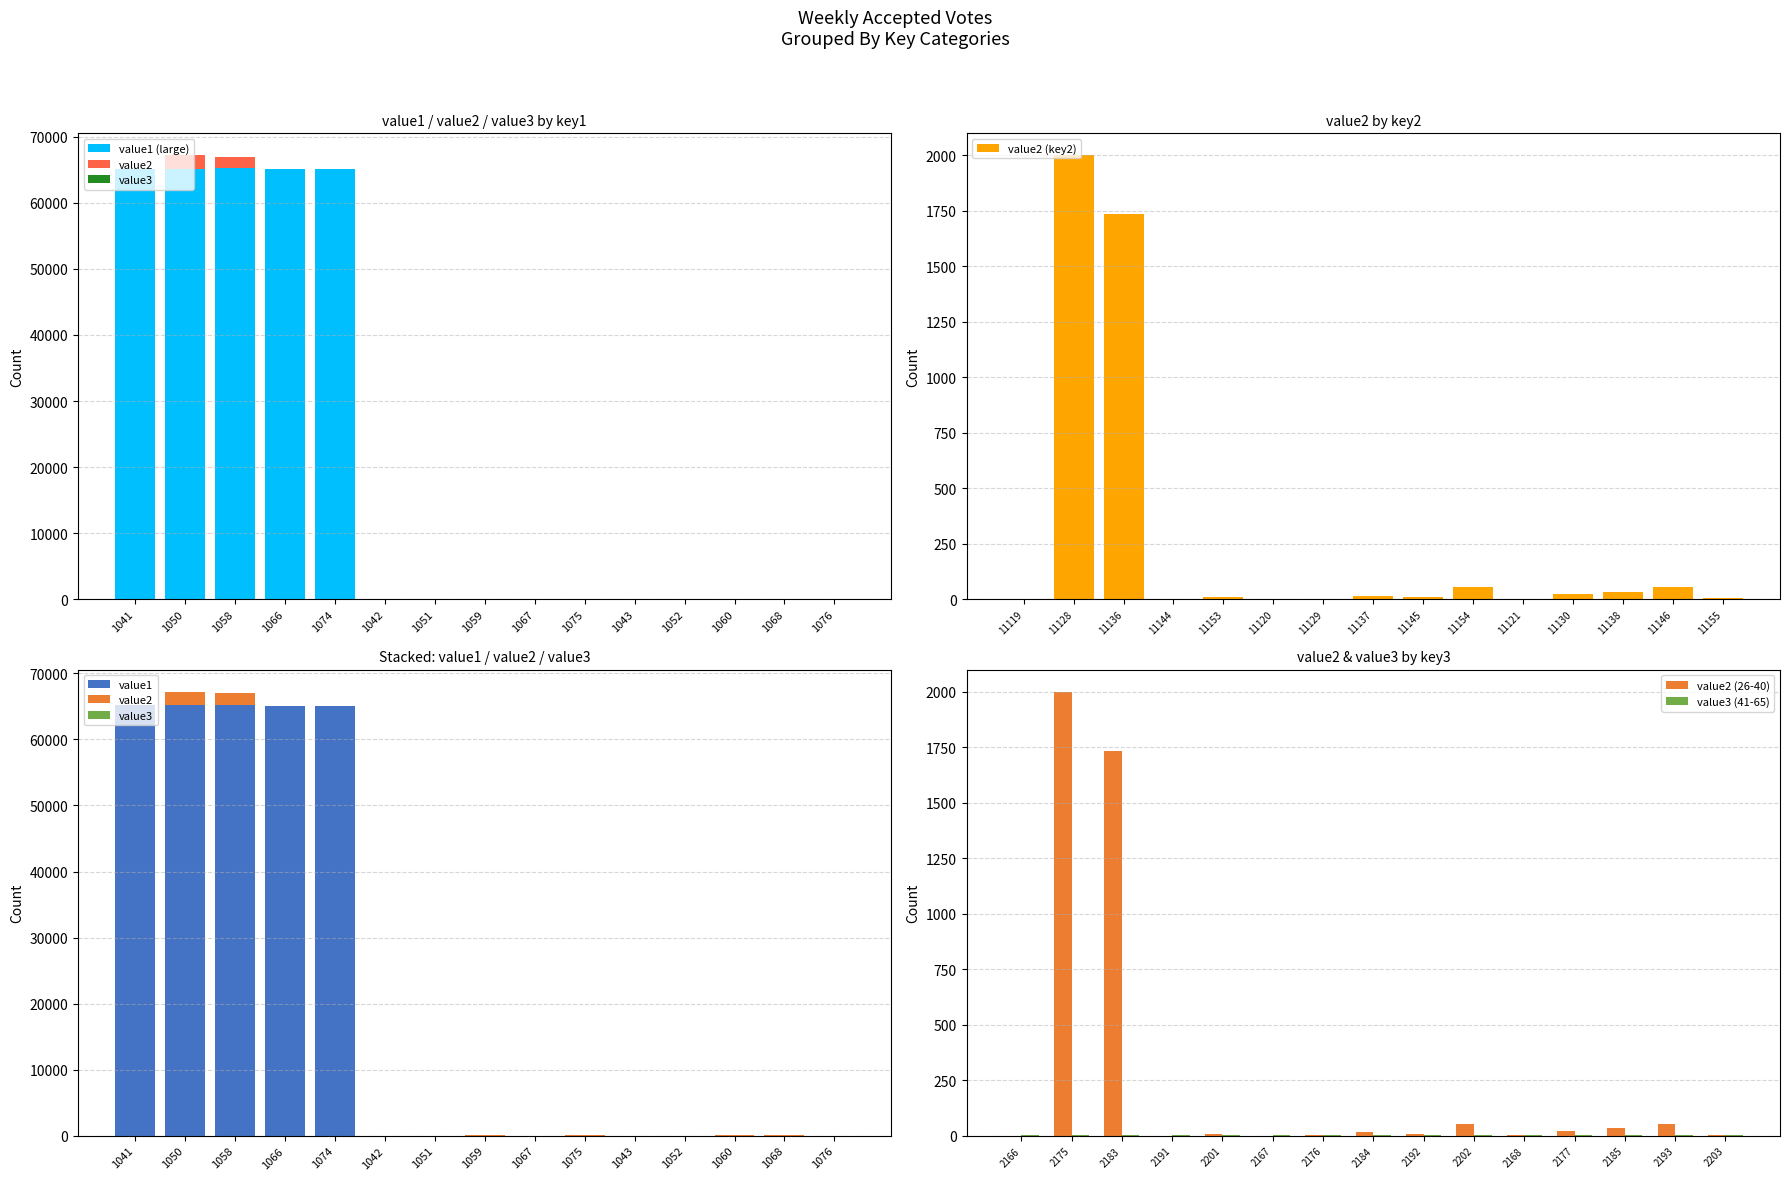

Which series has the widest spread of values?

value1